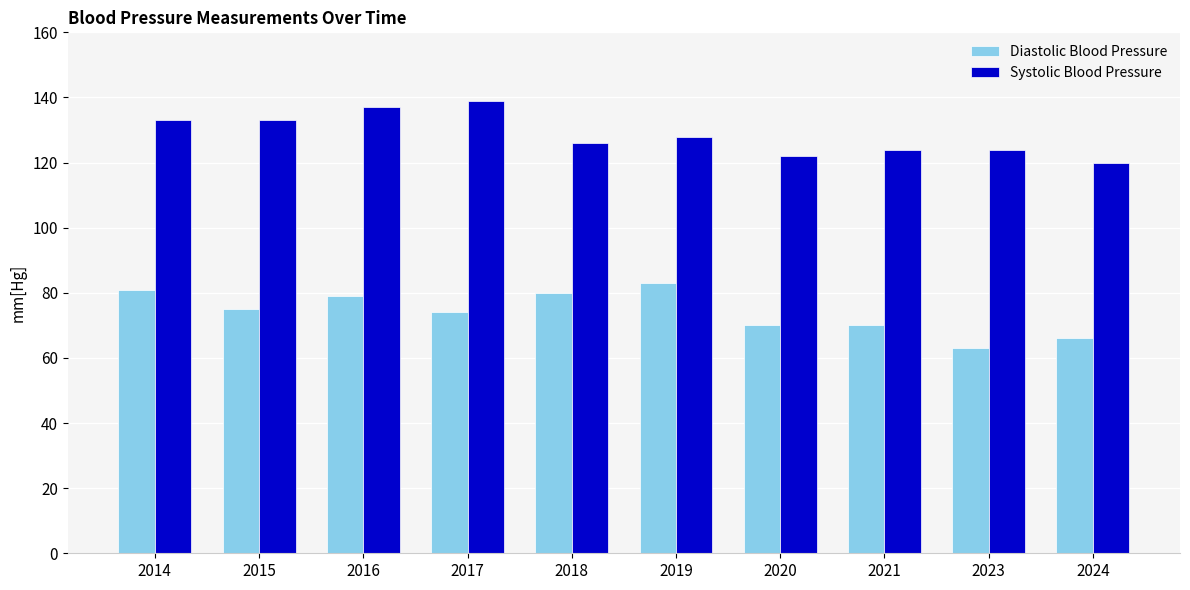

Count the number of categories in the chart.

10